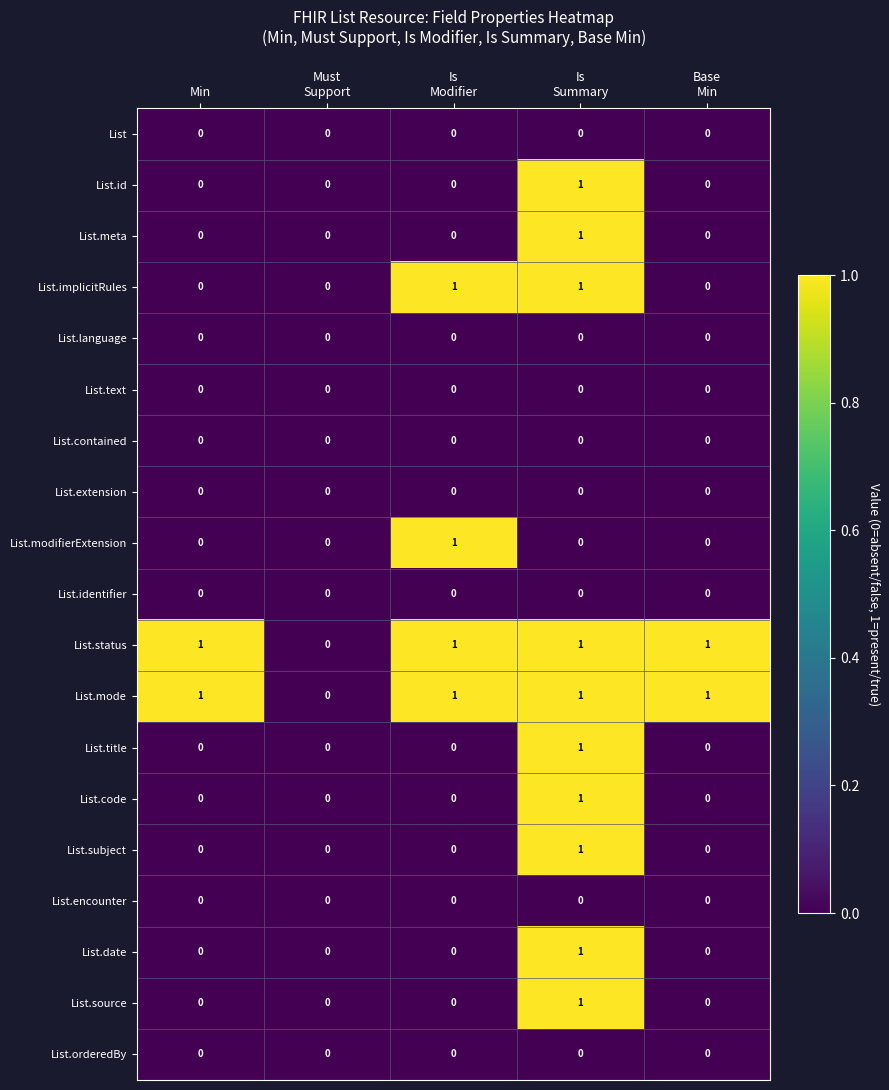

Count the List.mode values in the range 1 to 2.

4